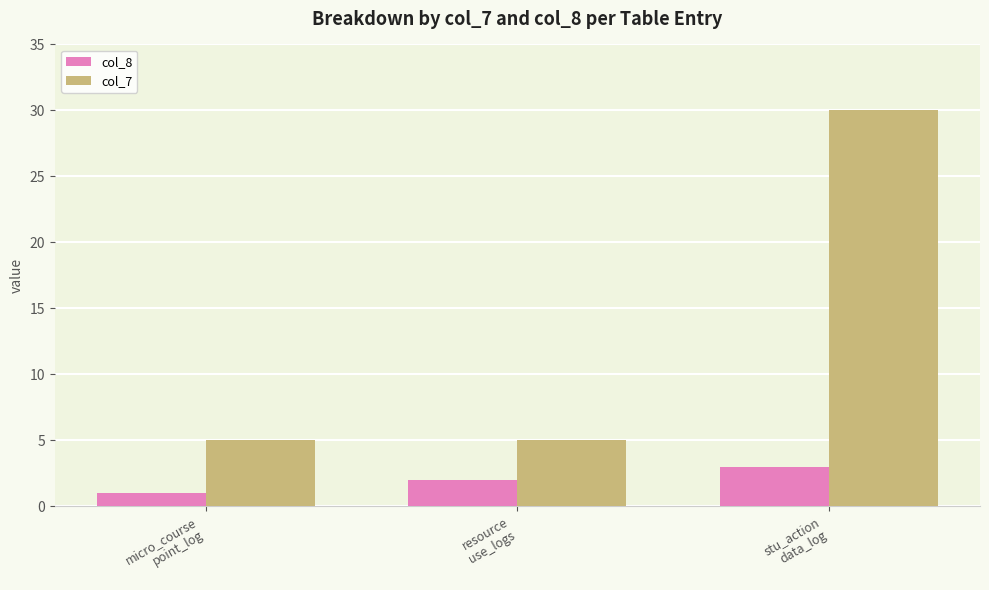

Which category has the highest value in the col_8 series?

stu_action
data_log